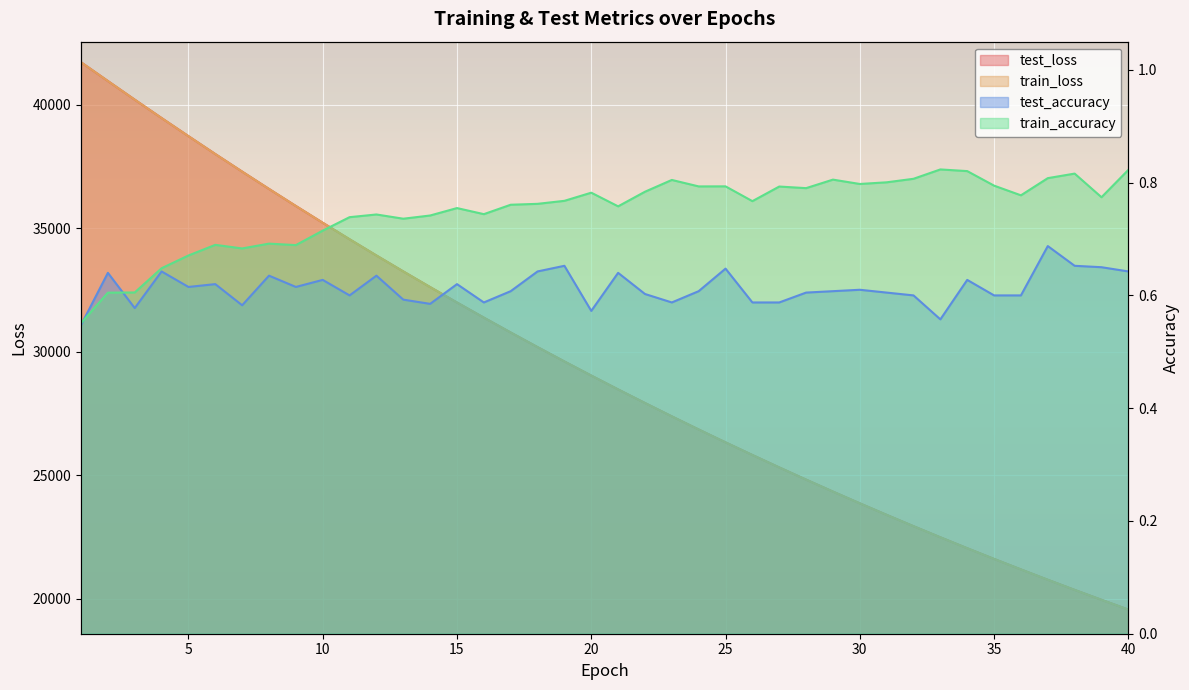

What is the value of the train_loss point at the 23rd from the left?

27378.3